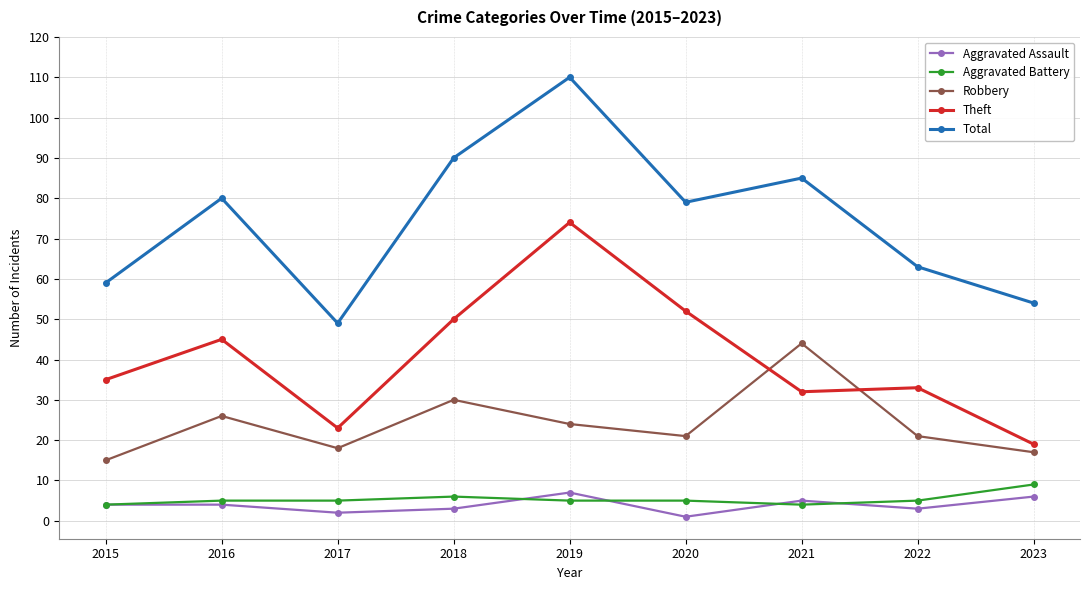

The value of Total at 2016 is 80. True or false?

True